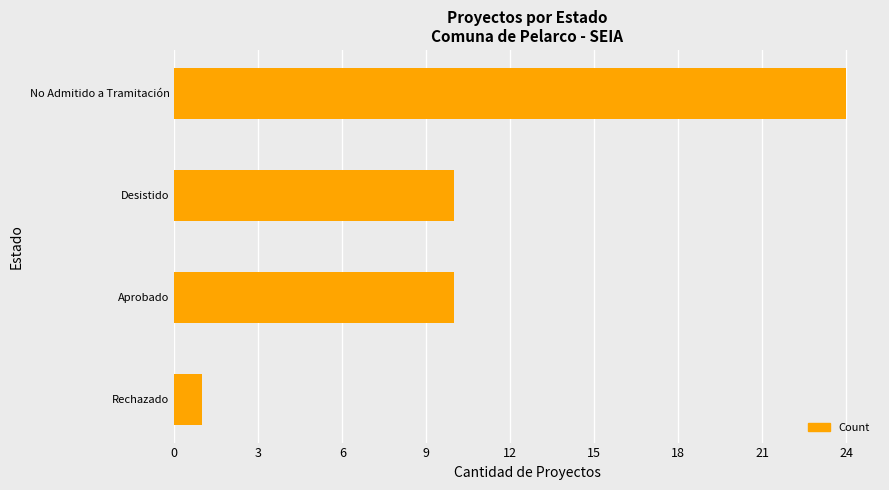

Approximately how many times larger is the value at Aprobado compared to Desistido?

1.0